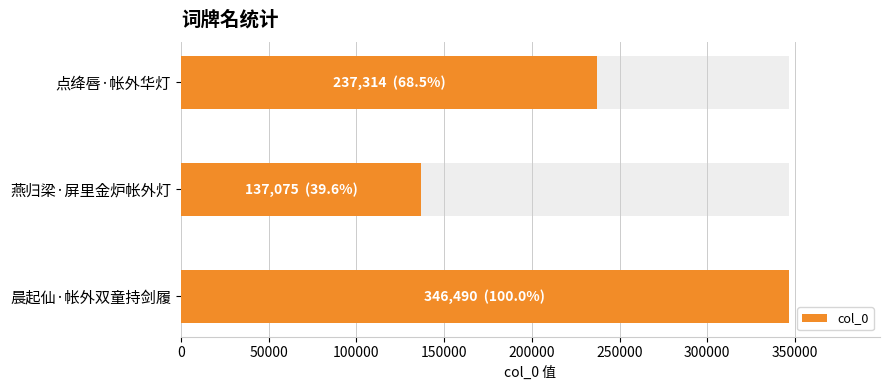

Are the bars horizontal?

Yes